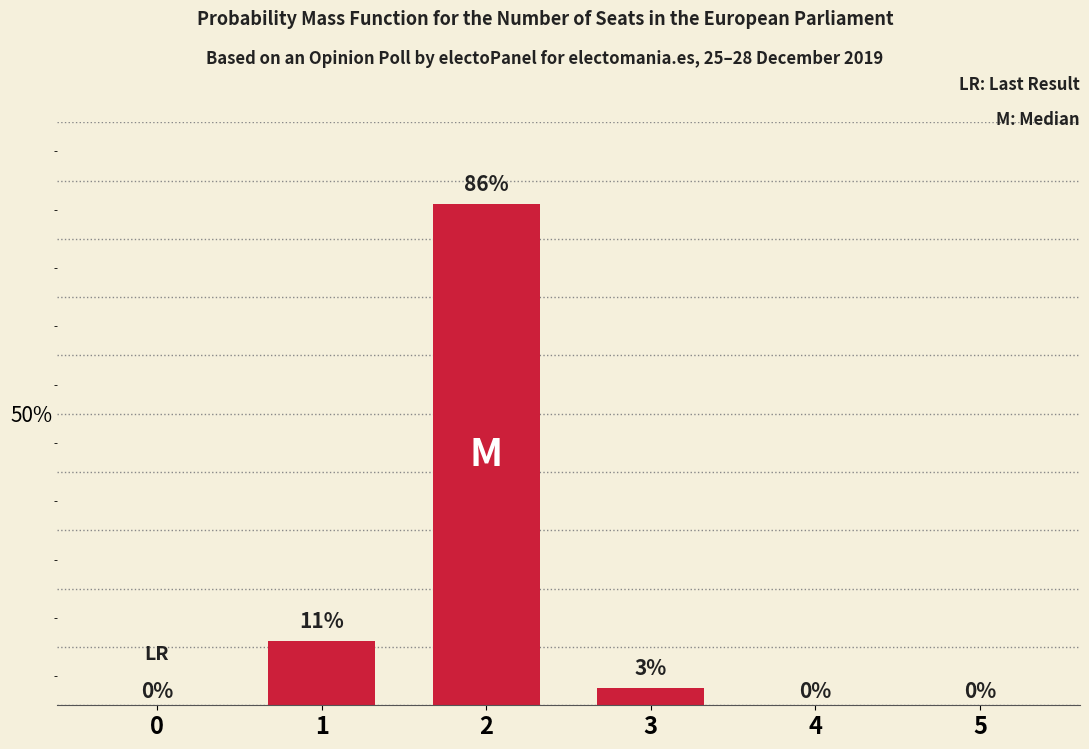

Reading right to left, list all the values displayed in this chart.

0	0	3	86	11	0